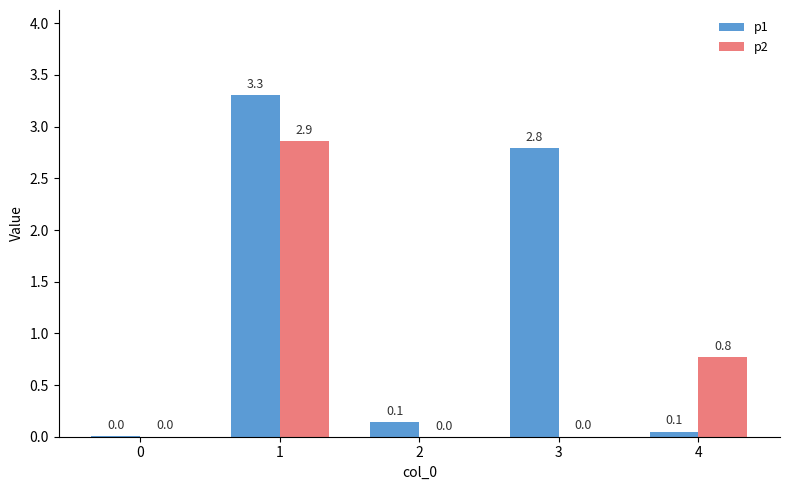

The value of p1 at 1 is 5.3. True or false?

False